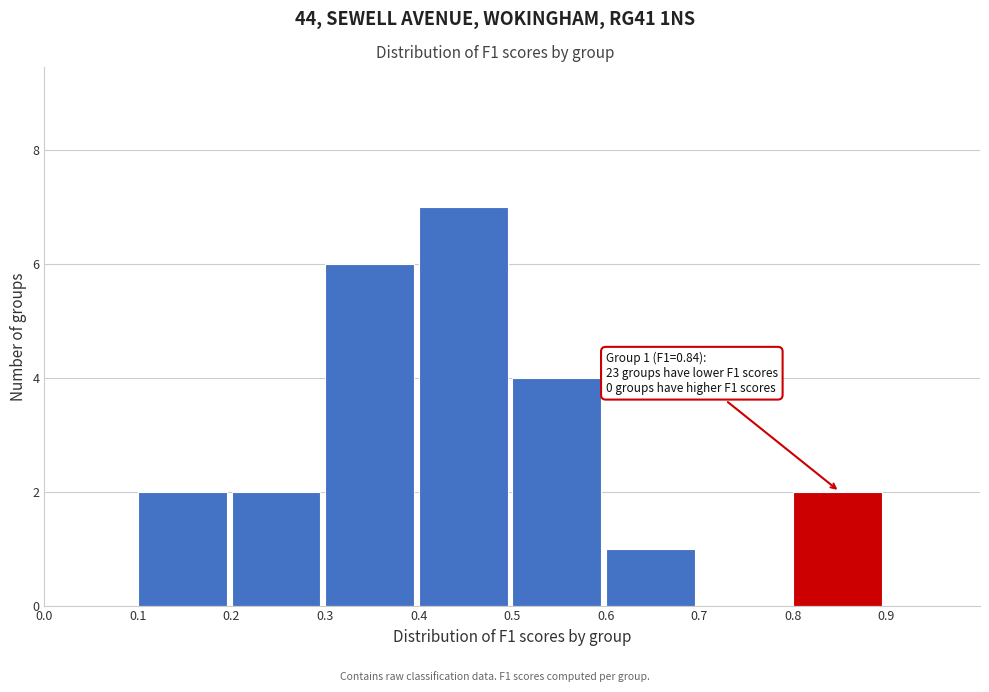

Over which range of the x-axis is the bar tallest?

0.4 to 0.5